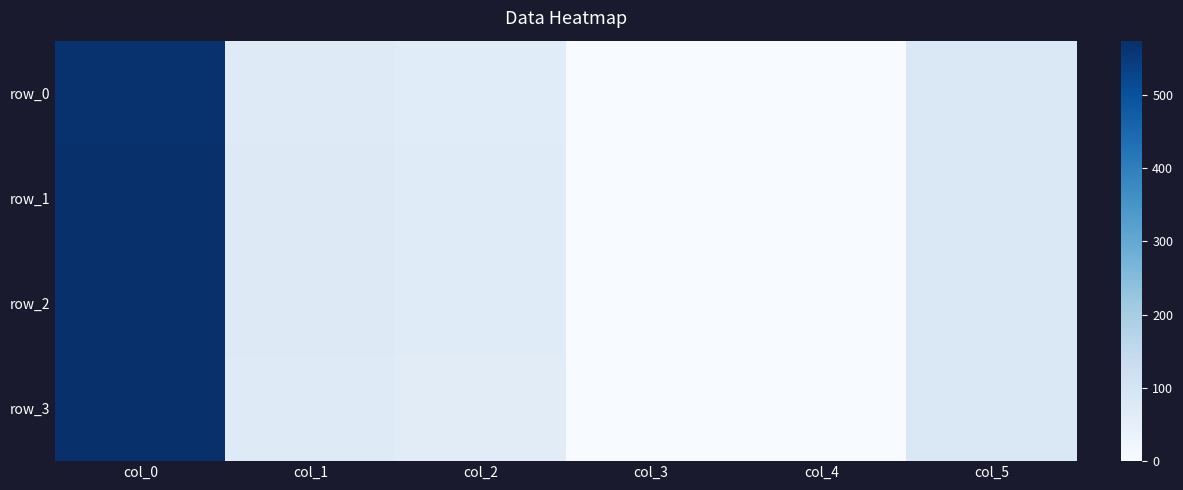

At col_1, list the series in order from largest to smallest.

row_1, row_2, row_0, row_3